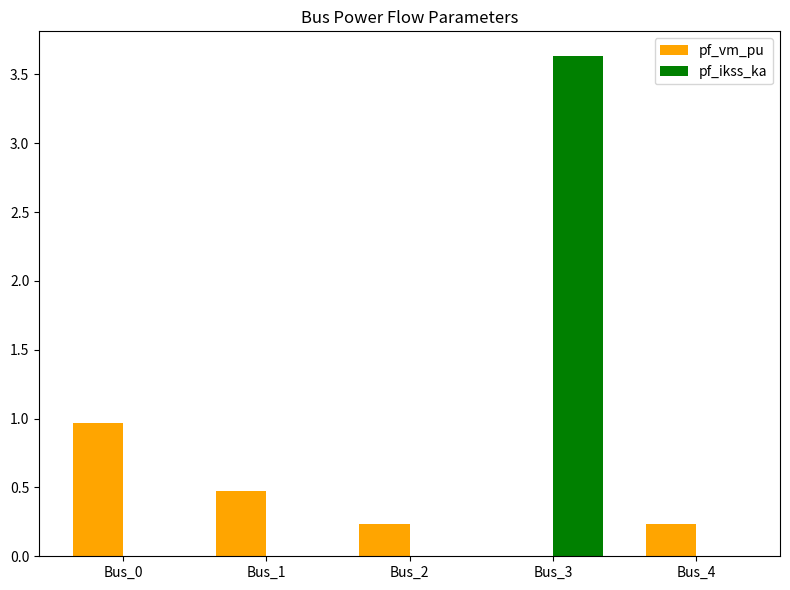

What is the total value across all series at Bus_0?

1.0